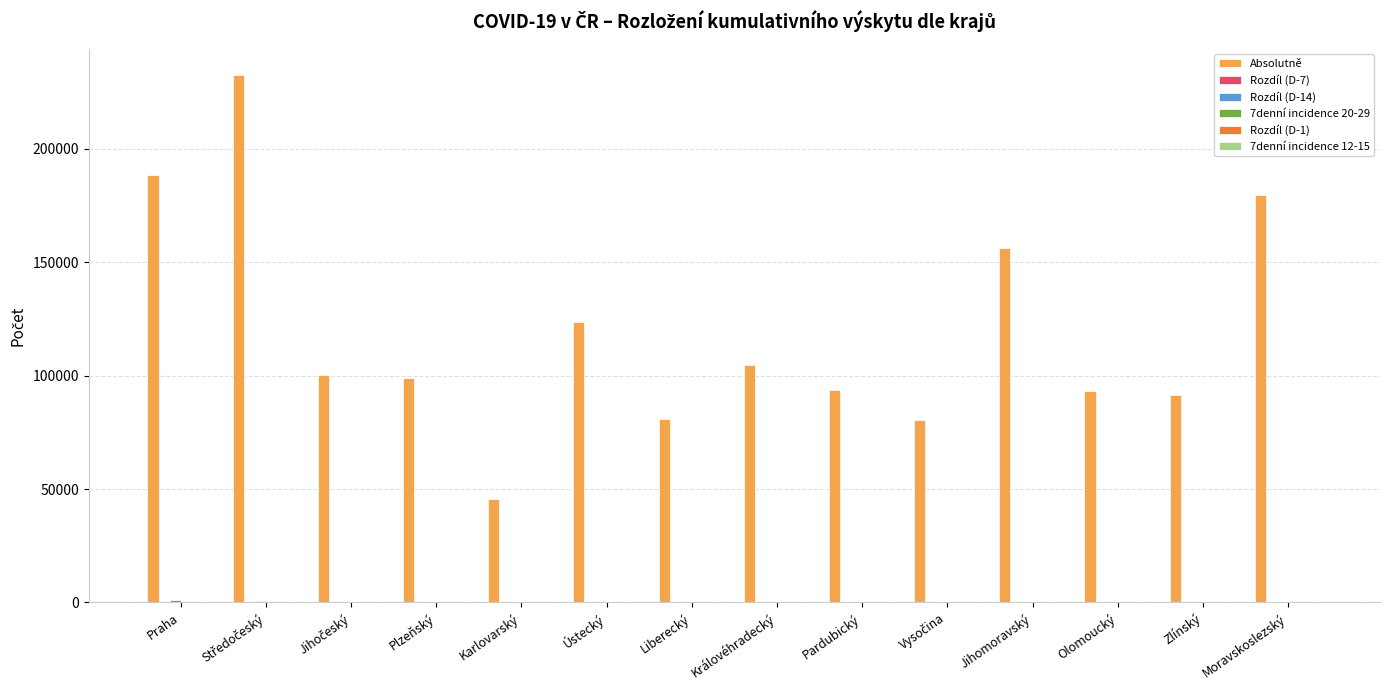

Between Liberecký and Moravskoslezský, which series saw the biggest shift?

Absolutně